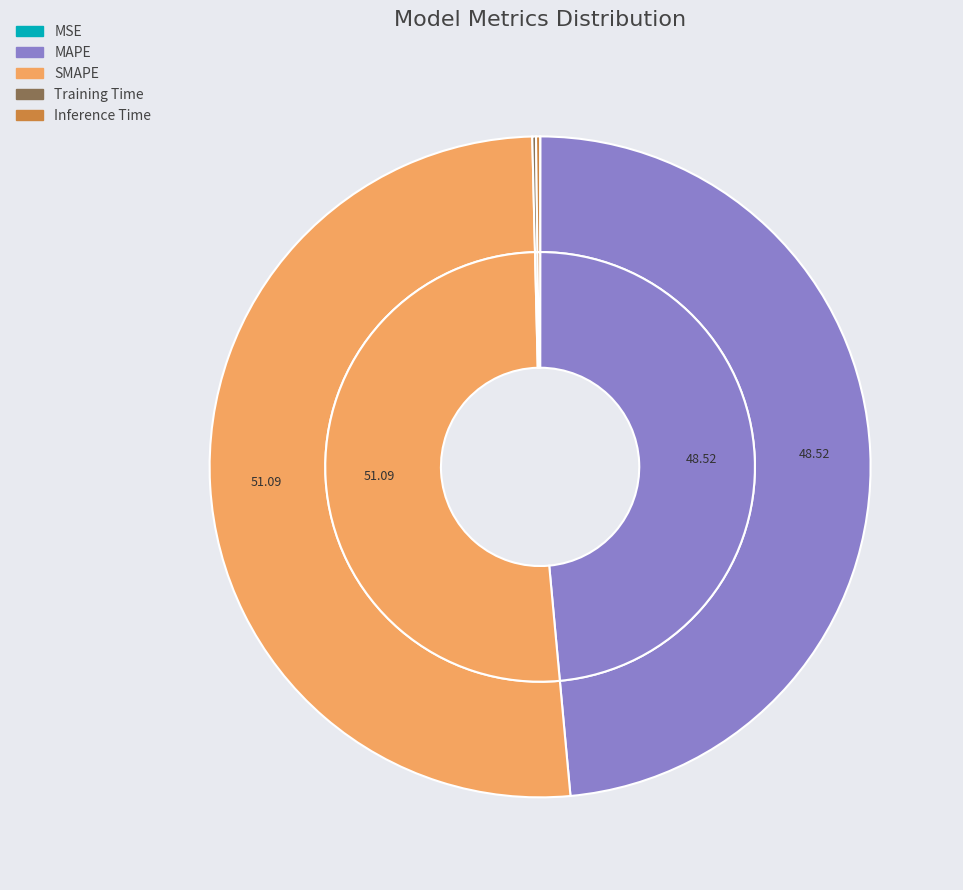

To the nearest percent, what is the difference between the largest and smallest slice percentages?

51%